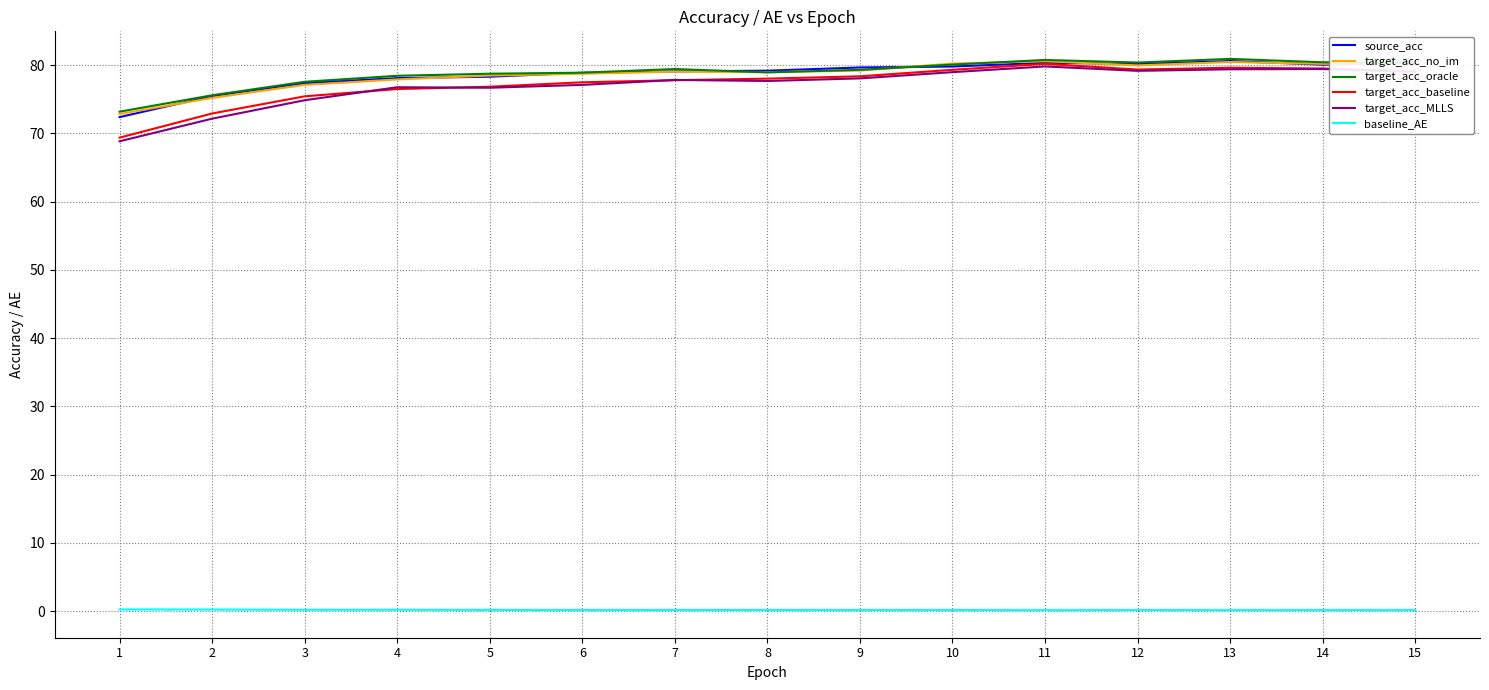

What is the minimum value shown in the chart?

0.2